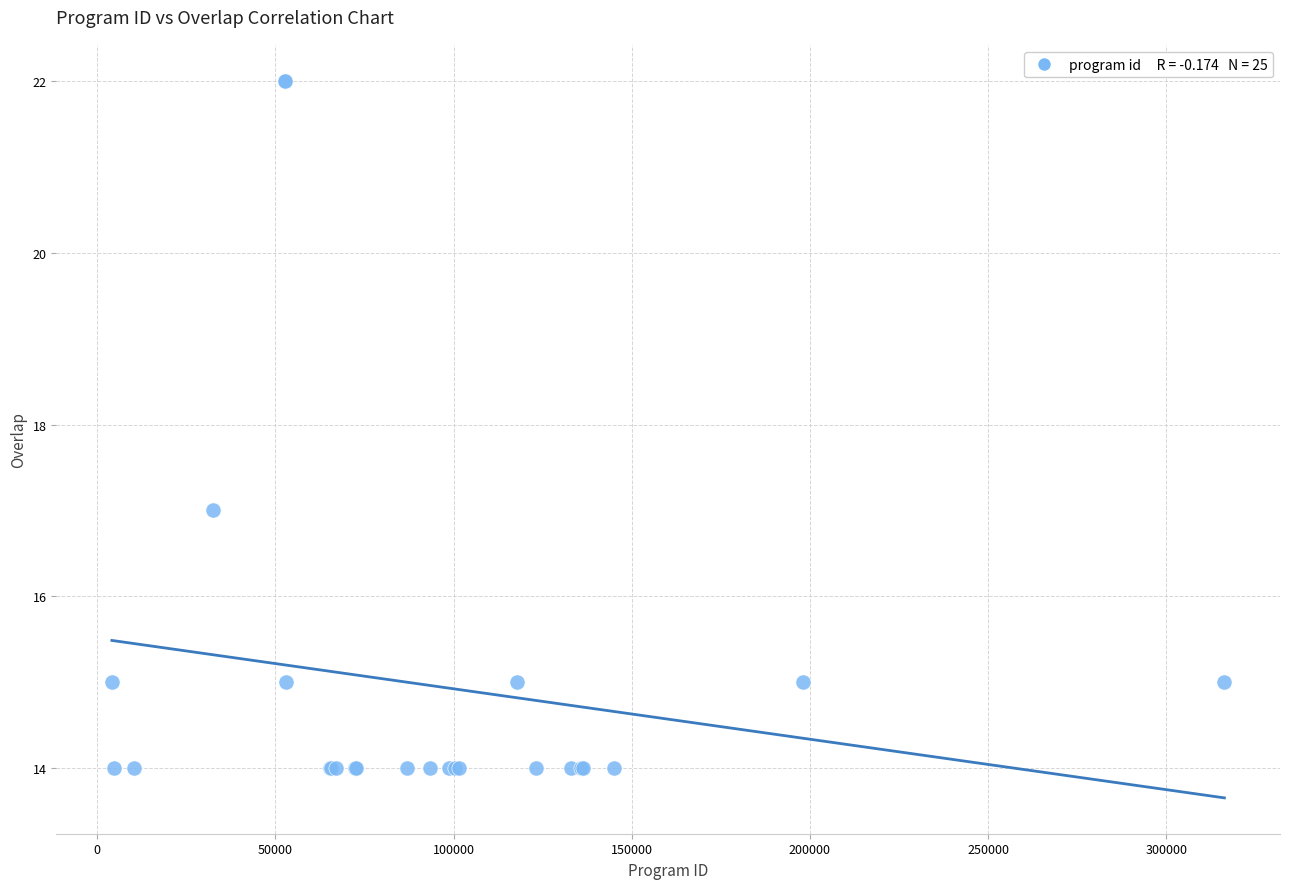

What Y value in the scatter plot is closest to 18?

17